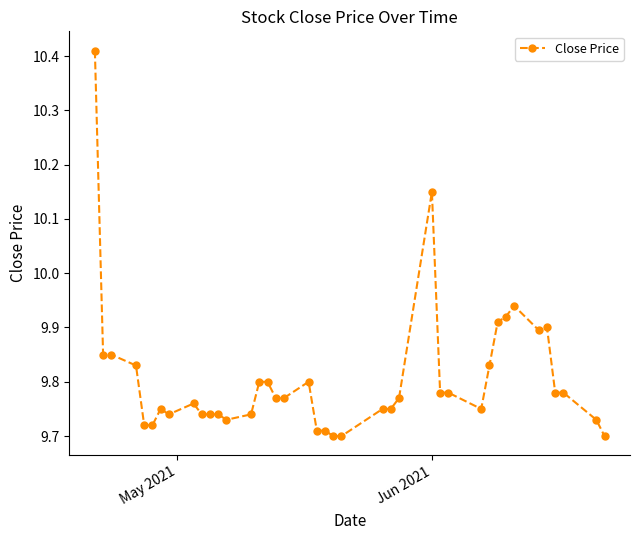

True or false: there are more than 0 points higher than both neighbors.

True